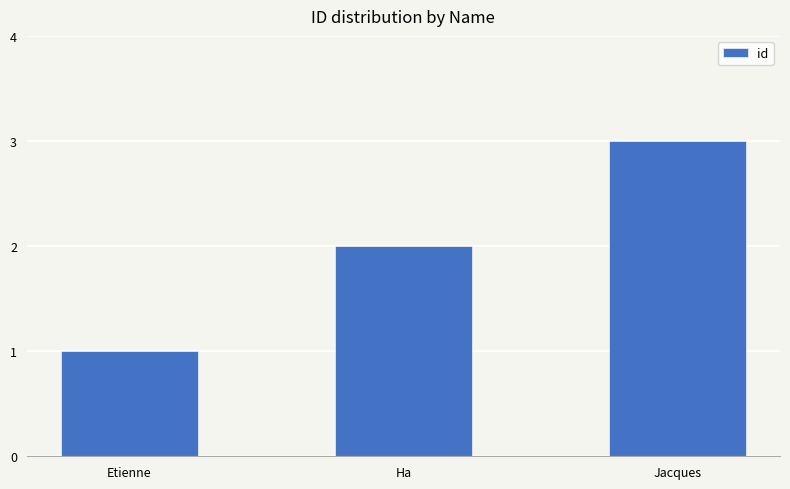

What is the value of the 2nd bar from the left?

2